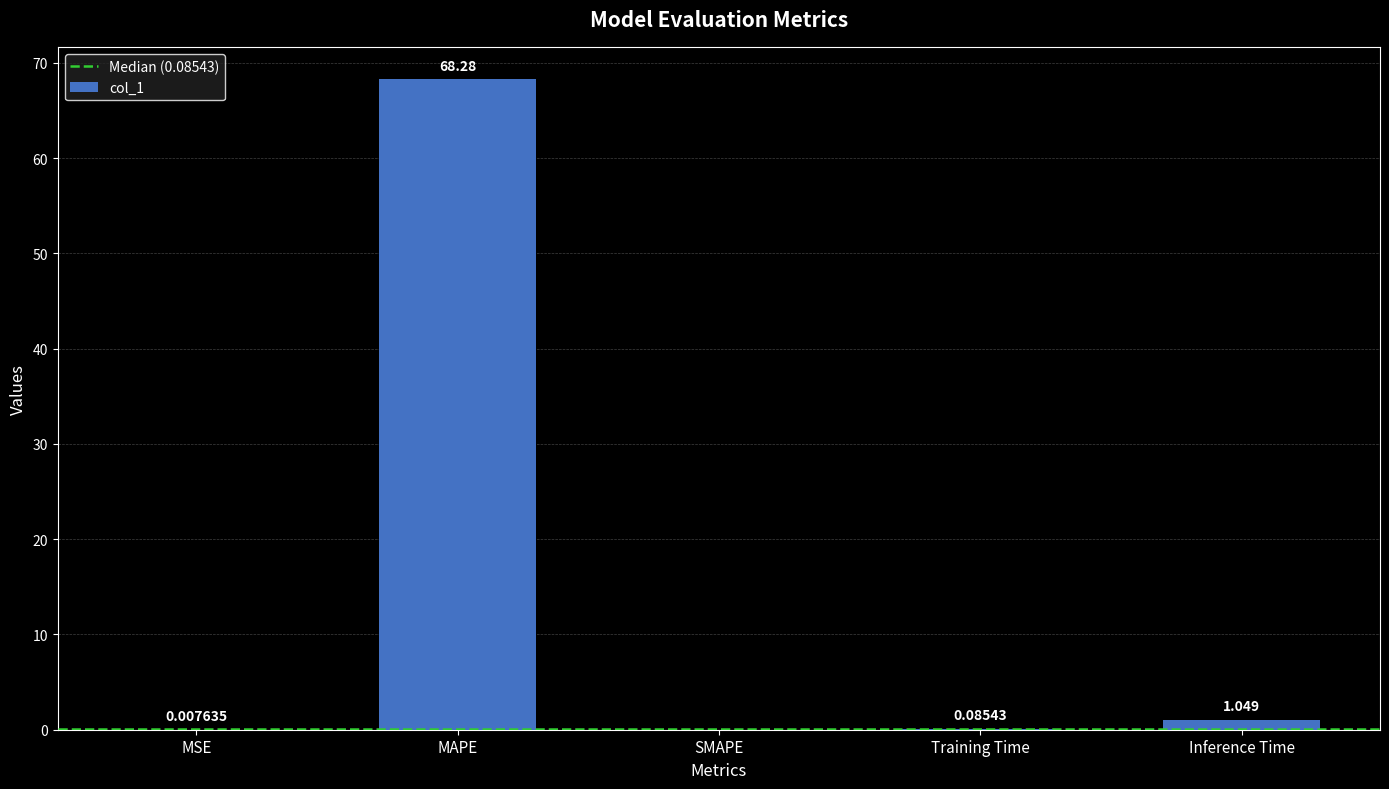

At which category does the chart reach its peak across all series?

MAPE